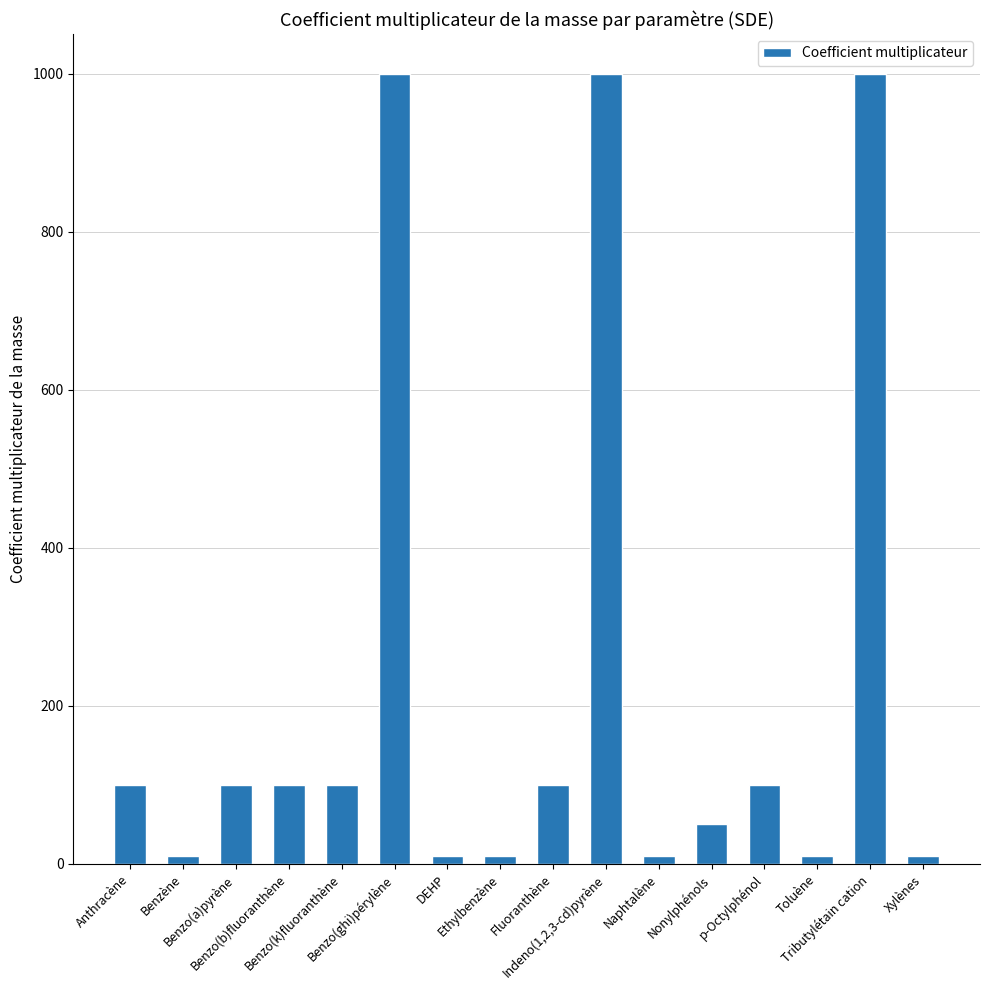

Count the number of data series in this chart.

1